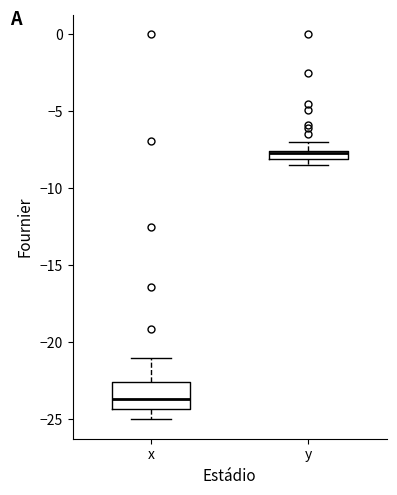

Where is the upper edge of the box for y on the y-axis? The values are not printed on the chart, so give them approximately, as read against the axis.

-7.5